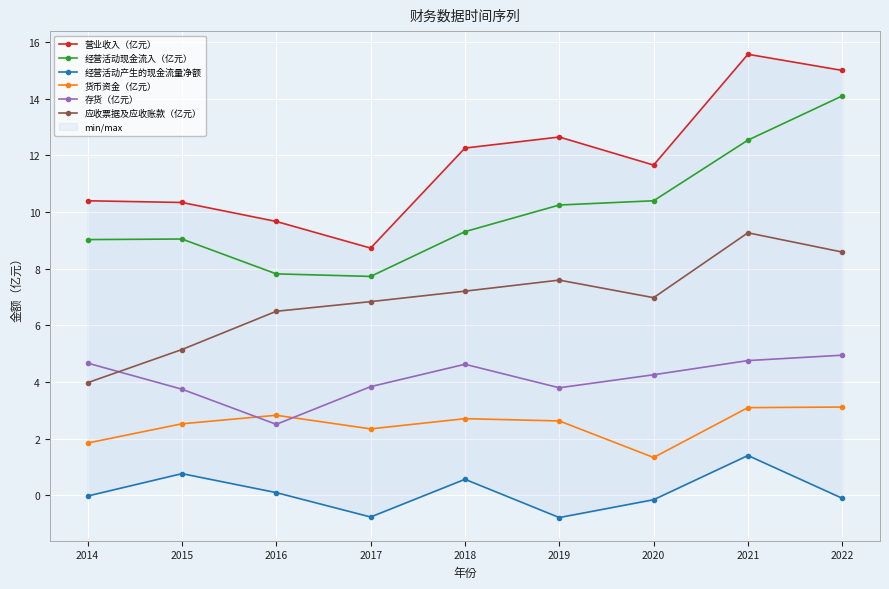

Which series has the largest range (max minus min)?

营业收入（亿元）